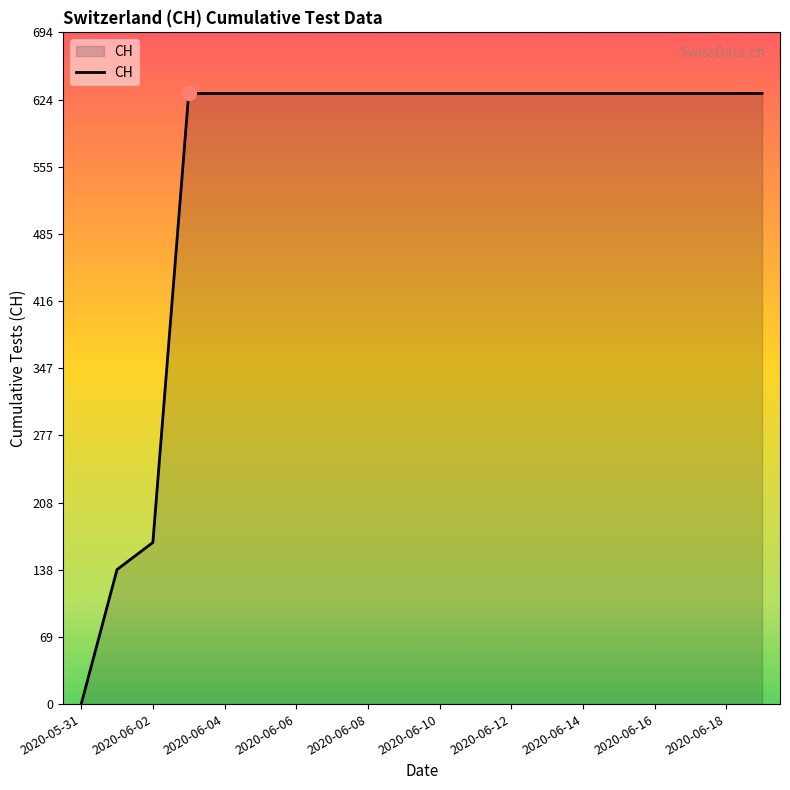

What is the difference between the maximum and minimum values?

631